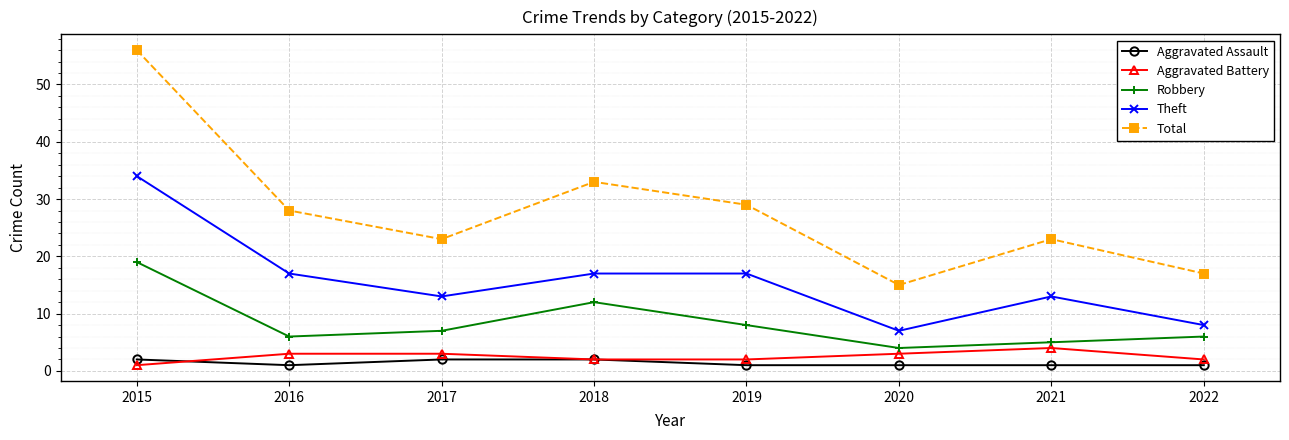

What is the average value of the Aggravated Assault series?

1